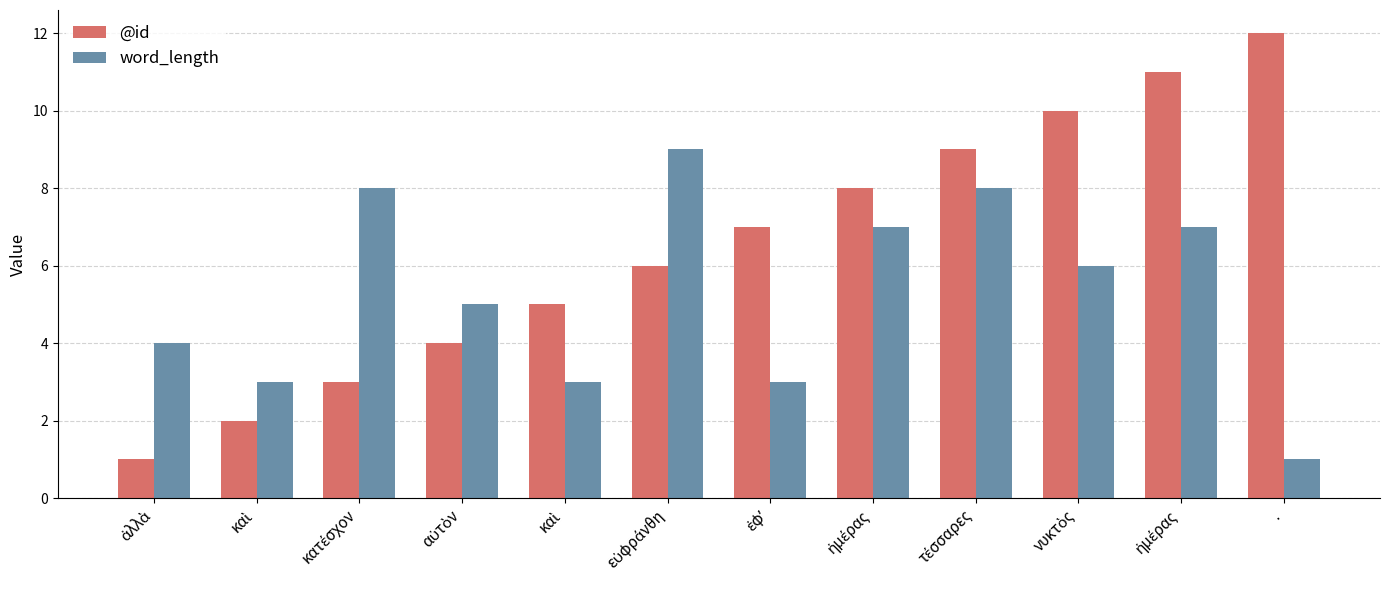

Are the bars horizontal?

No